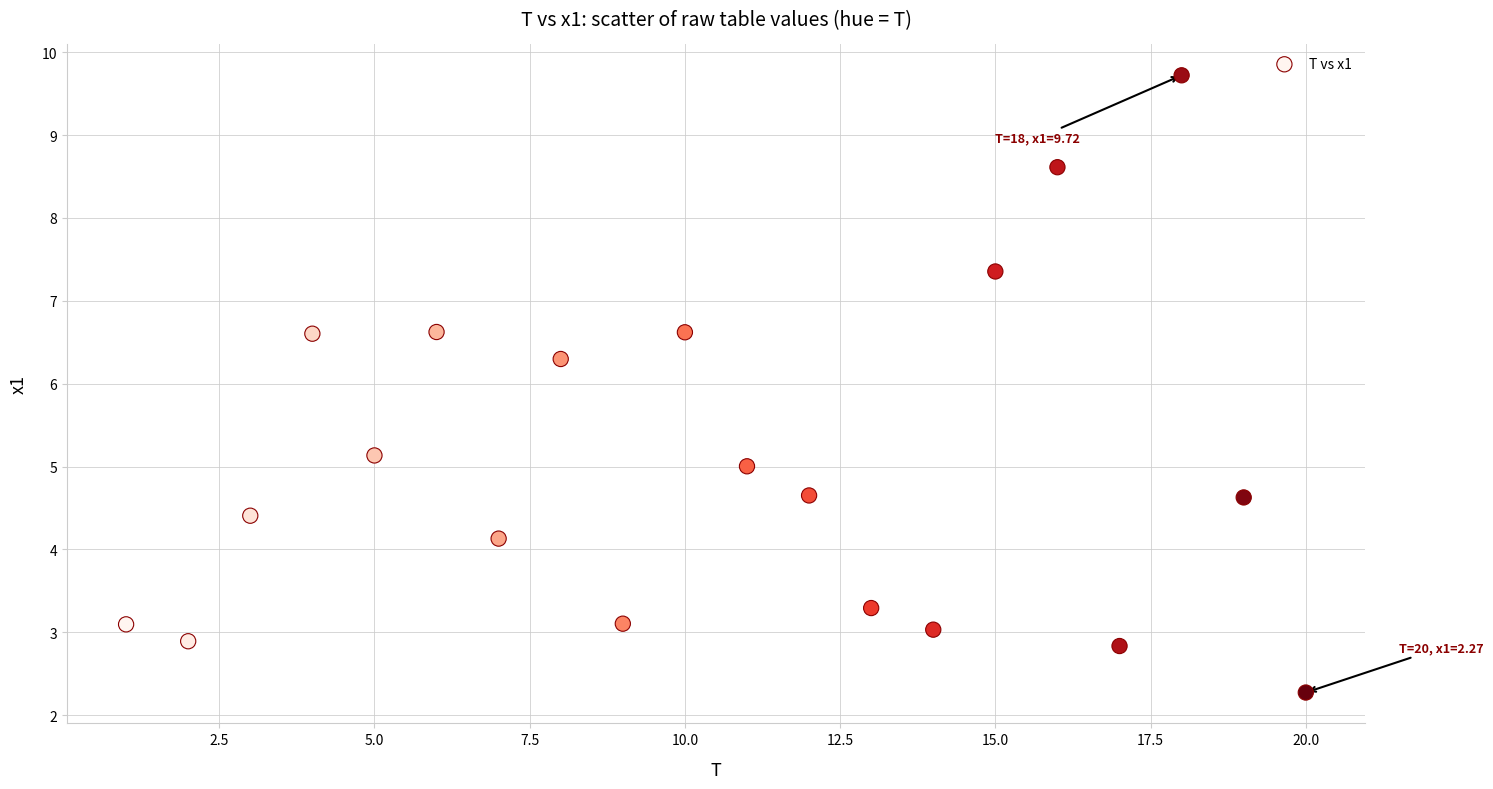

What is the range of Y values (max minus min)?

7.4